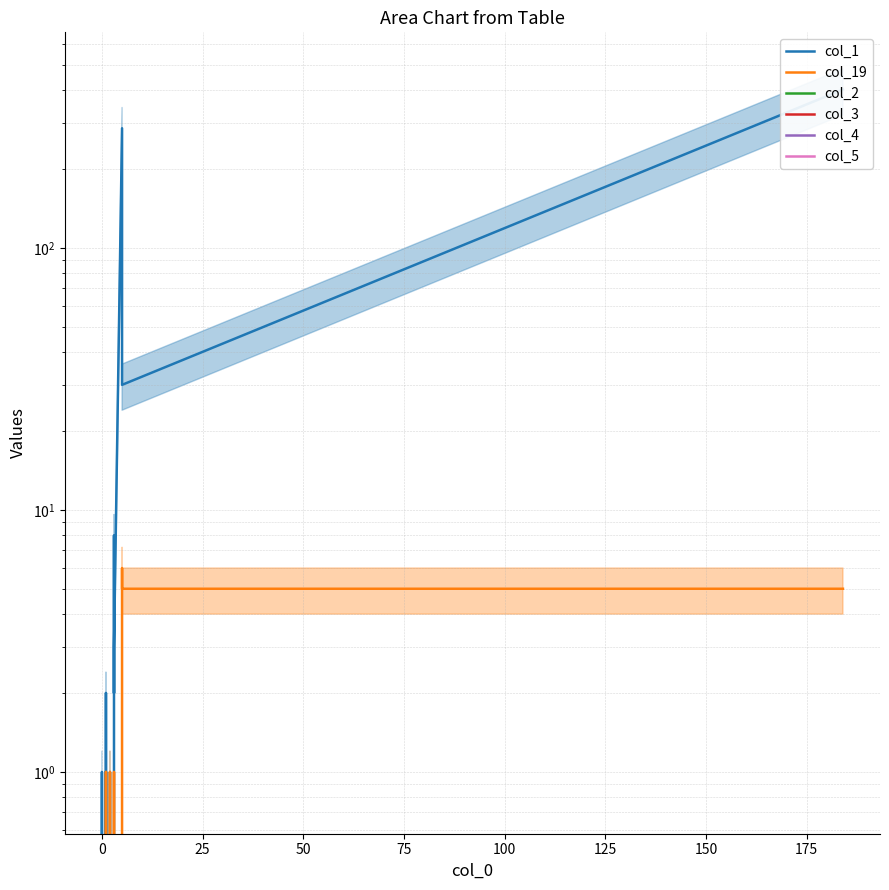

True or false: col_5 and col_3 cross at least once.

False